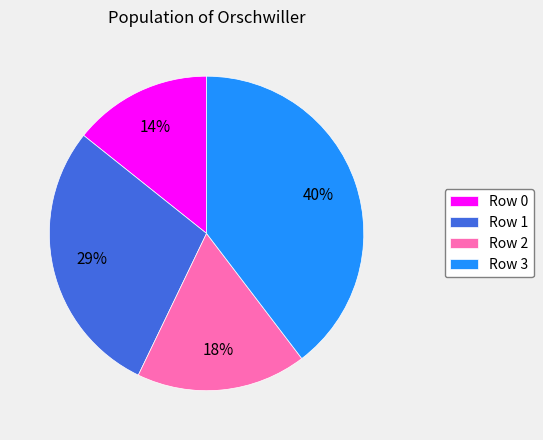

Does any single category account for the majority?

No